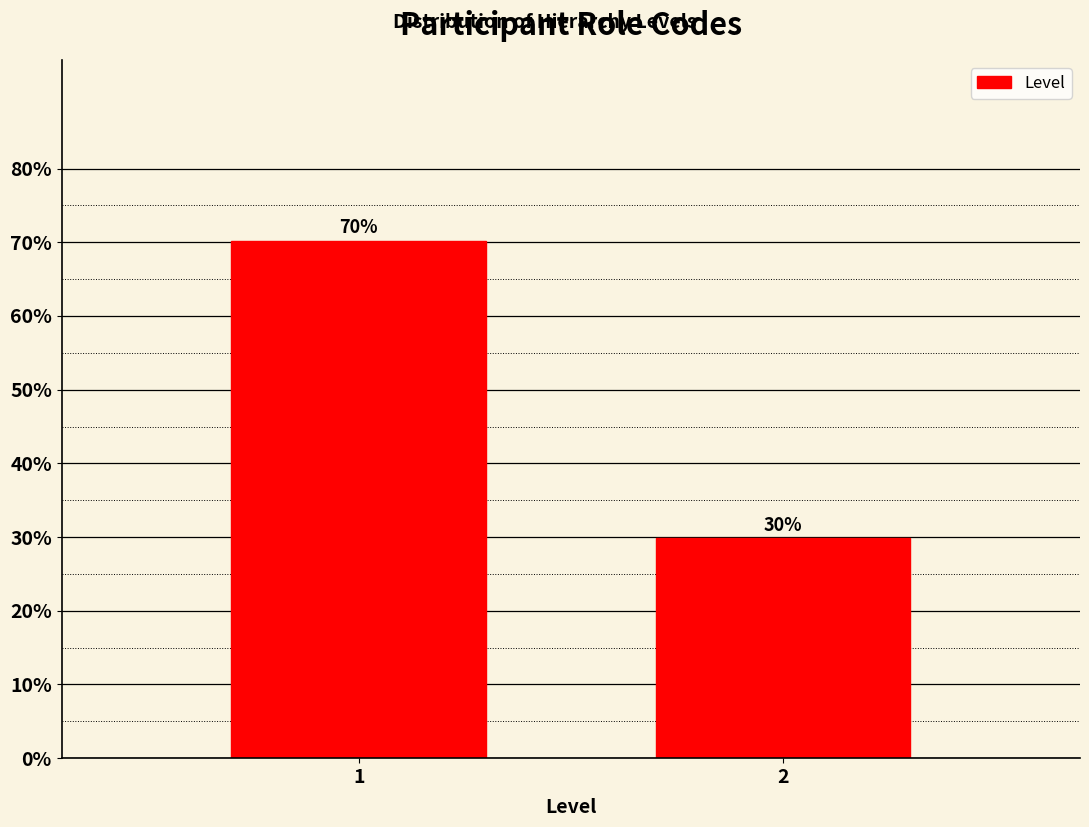

Rank the categories by value from lowest to highest.

2, 1